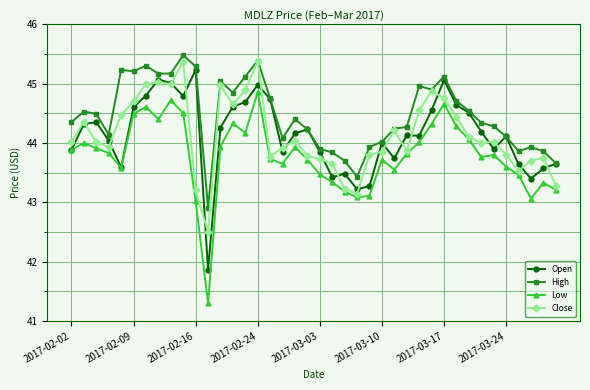

What are all the series names shown in the legend?

Open, High, Low, Close